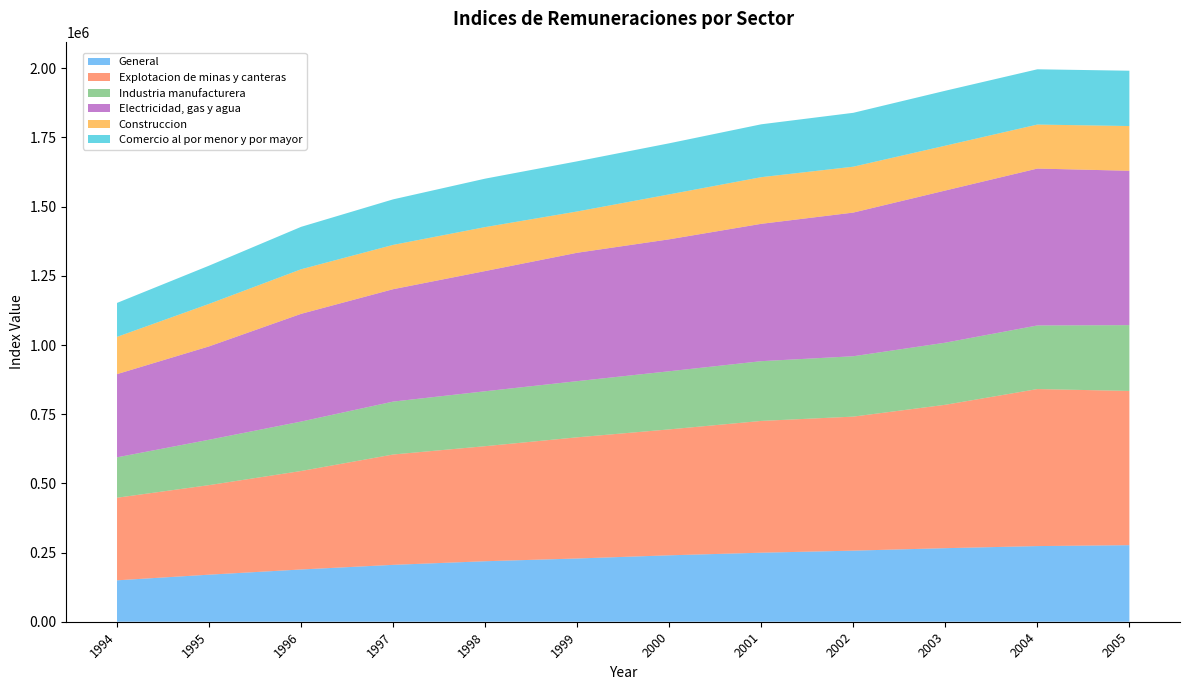

Reading left to right, extract all data points from this chart.

General: 1994=149673	1995=170066	1996=188840	1997=205535	1998=218636	1999=228558	2000=240025	2001=249472	2002=256899	2003=265826	2004=273368	2005=276700
Explotacion de minas y canteras: 1994=298494	1995=323609	1996=355866	1997=398811	1998=415775	1999=437897	2000=455094	2001=476211	2002=484394	2003=518217	2004=567471	2005=557385
Industria manufacturera: 1994=145981	1995=163971	1996=178641	1997=191184	1998=198451	1999=202962	2000=210050	2001=215946	2002=218155	2003=224427	2004=229831	2005=237774
Electricidad, gas y agua: 1994=300671	1995=337443	1996=389346	1997=406215	1998=434458	1999=464035	2000=476852	2001=496367	2002=519207	2003=549892	2004=567040	2005=557849
Construccion: 1994=134590	1995=153561	1996=161023	1997=160130	1998=158843	1999=149173	2000=162378	2001=168599	2002=165806	2003=162015	2004=159025	2005=161652
Comercio al por menor y por mayor: 1994=122752	1995=138156	1996=153360	1997=164565	1998=175100	1999=181263	2000=184608	2001=191083	2002=194728	2003=198595	2004=199735	2005=199966